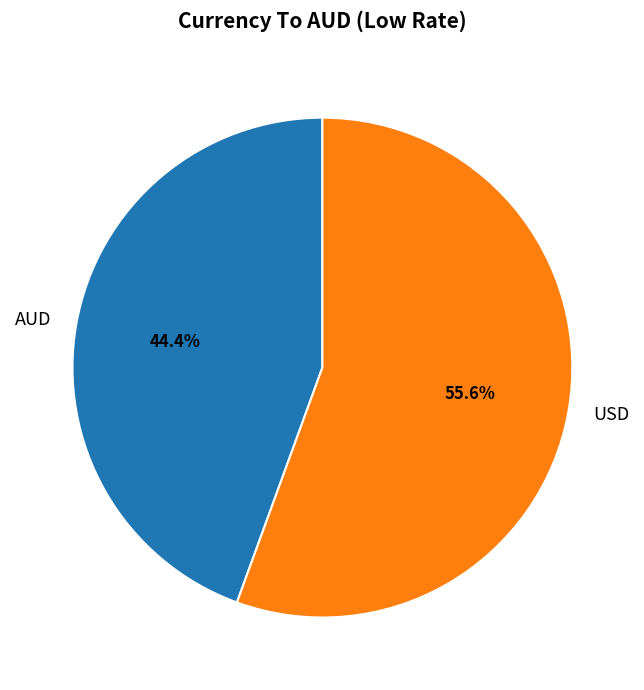

To the nearest percent, what is the difference between the USD and AUD slice percentages?

11%